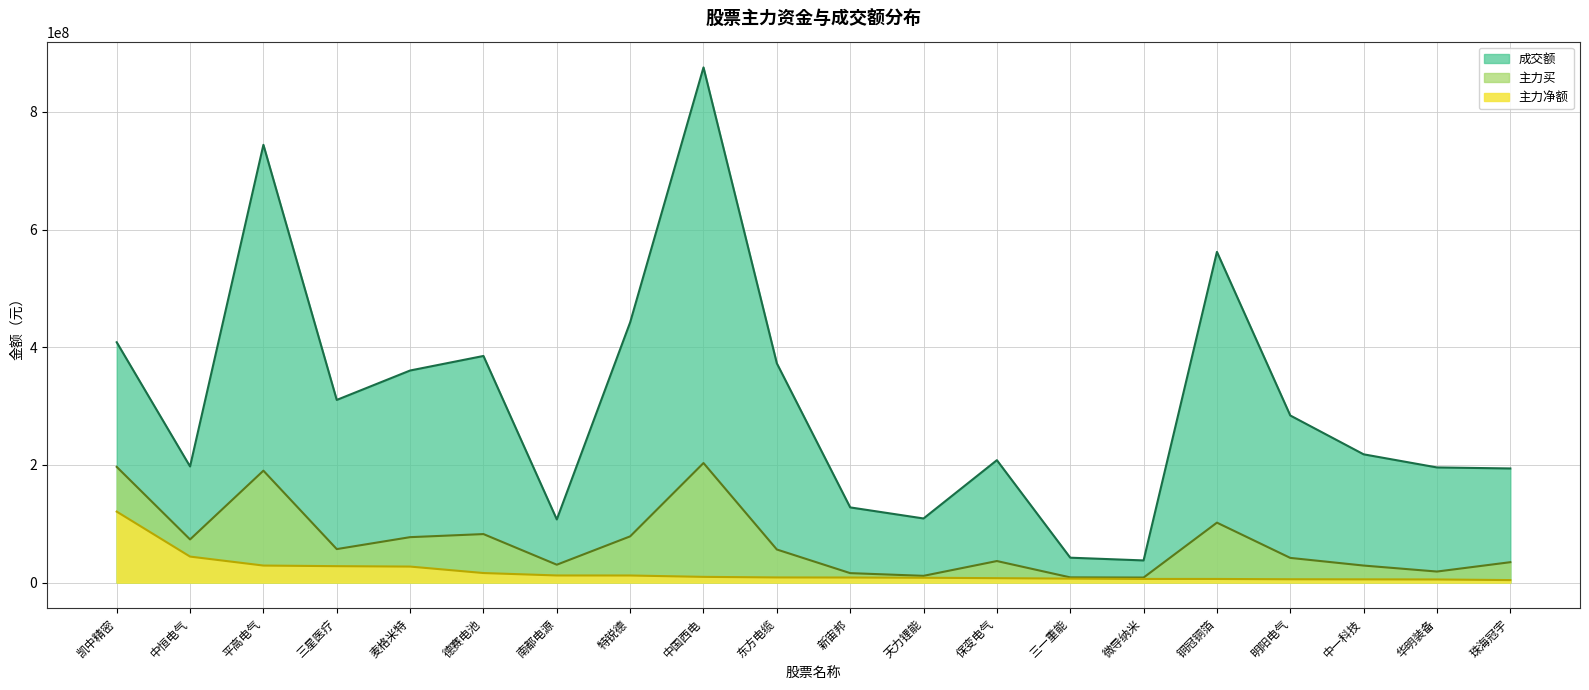

What is the smallest value displayed?

4182825